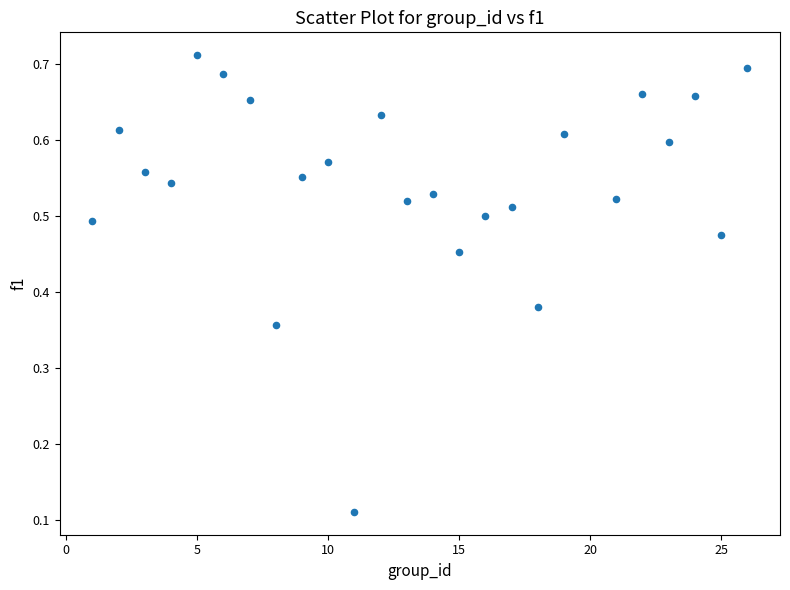

What is the range of X values (max minus min)?

25.0